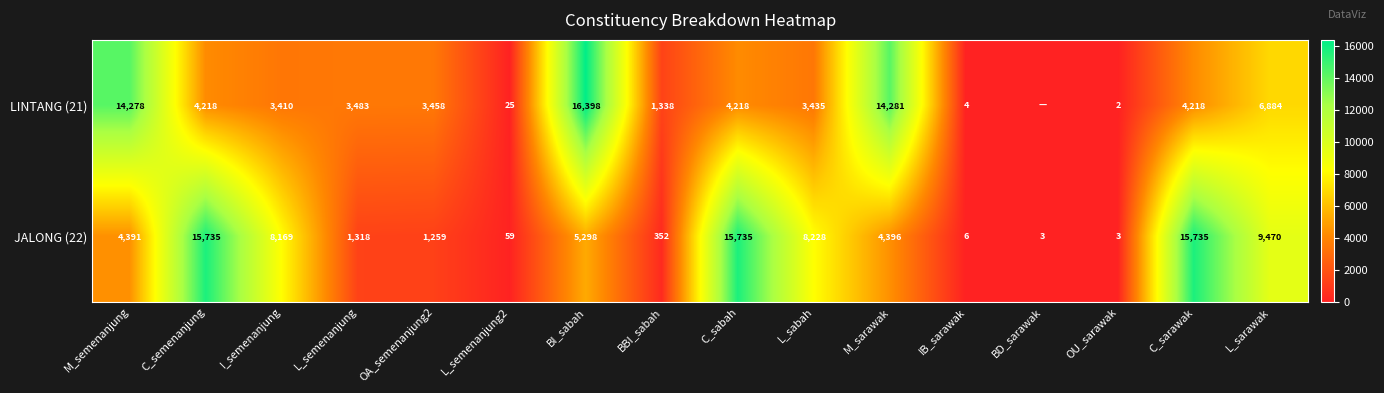

What is the difference between the JALONG (22) values at C_sarawak and I_semenanjung?

7566